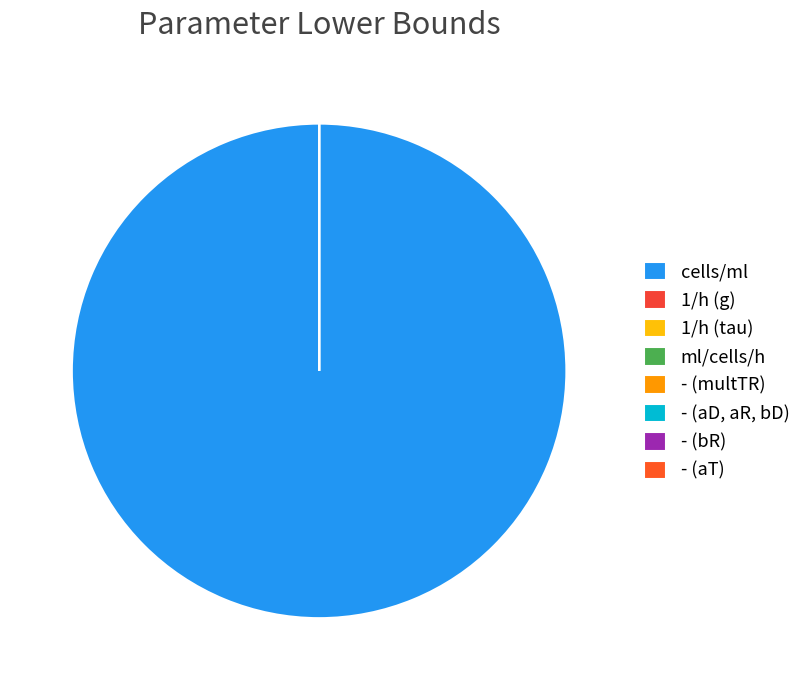

What is the largest slice in the pie chart?

cells/ml